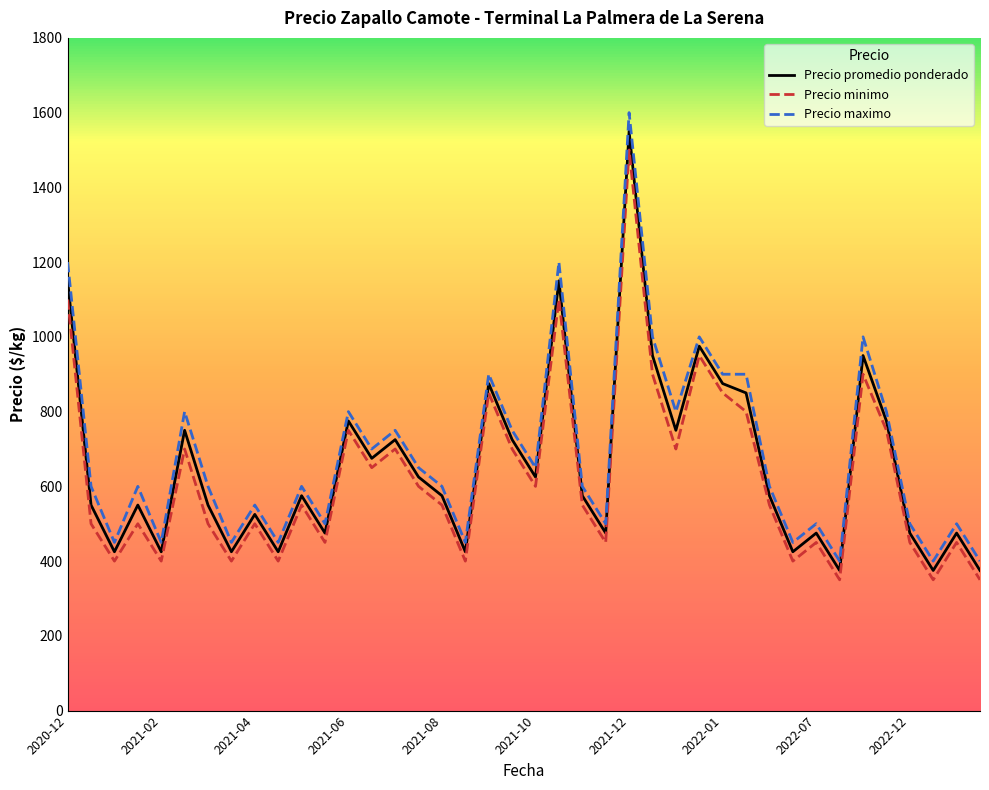

What is the minimum value for Precio promedio ponderado?

375